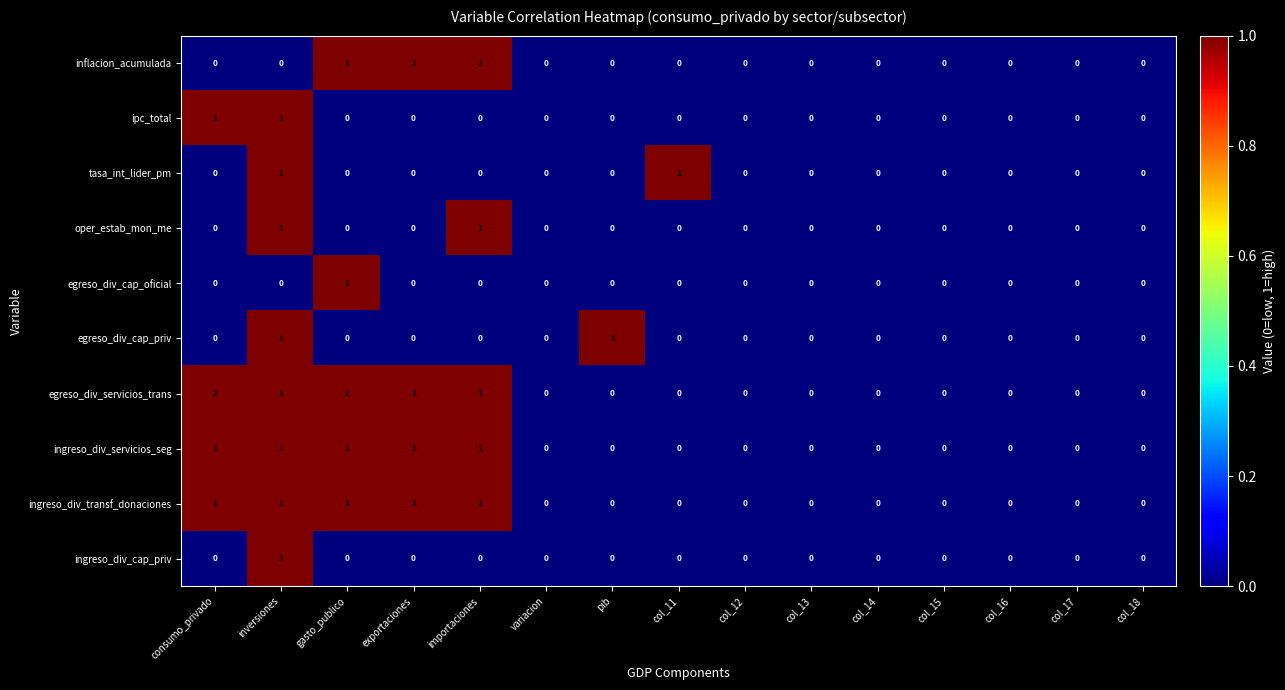

What is the total value across all series at importaciones?

5